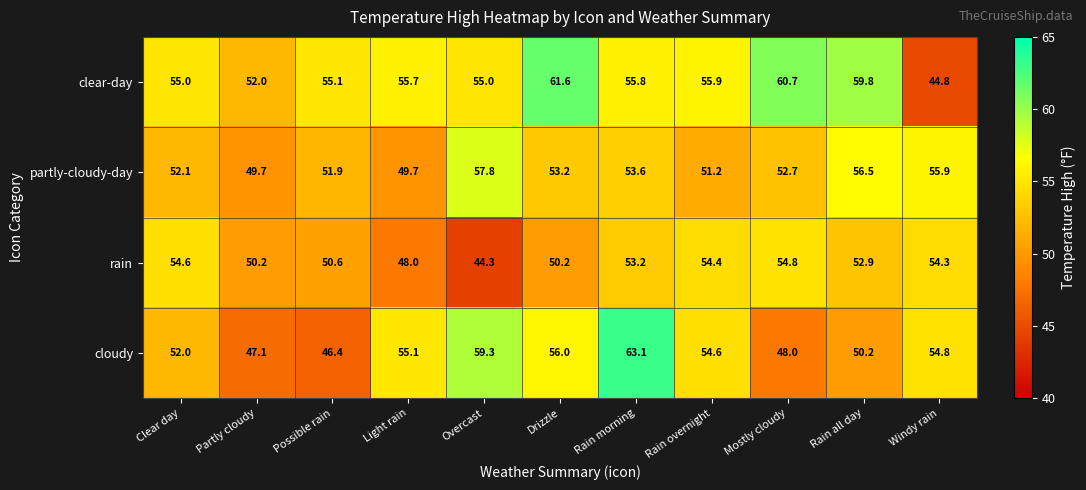

What is the average value of the partly-cloudy-day series?

53.1